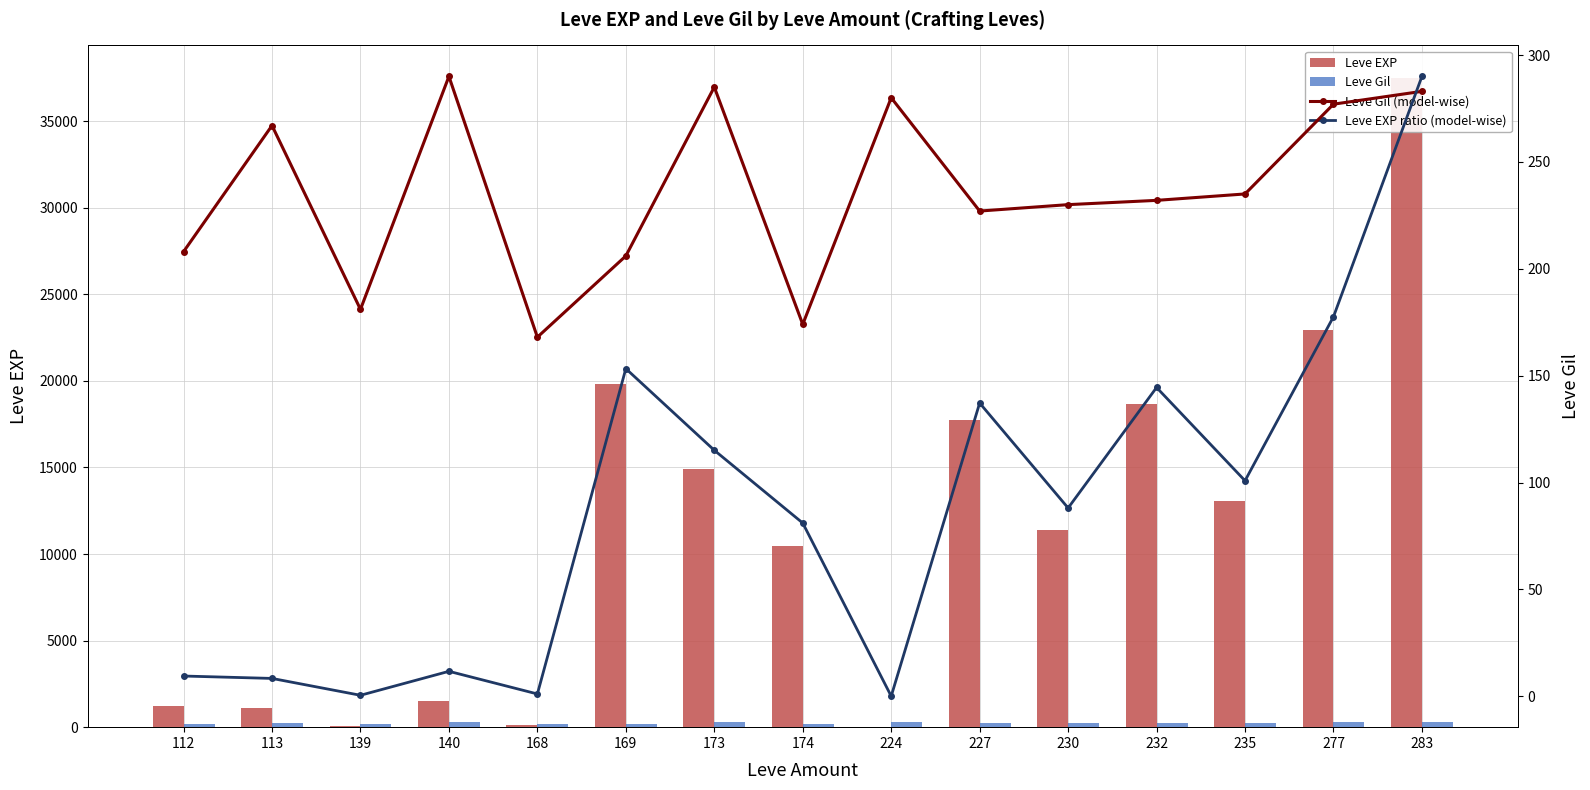

Which category has the lowest value in the Leve EXP ratio (model-wise) series?

224